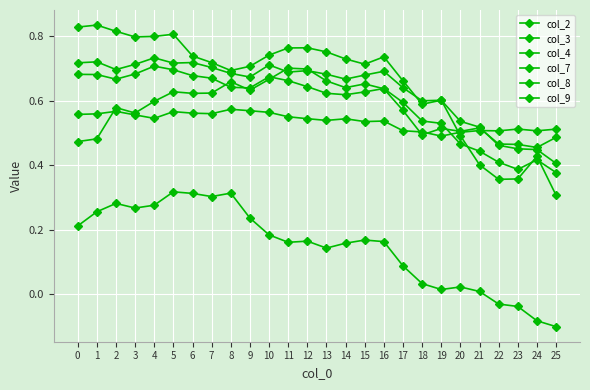

What is the value of the col_2 point at the 23rd from the left?

0.4